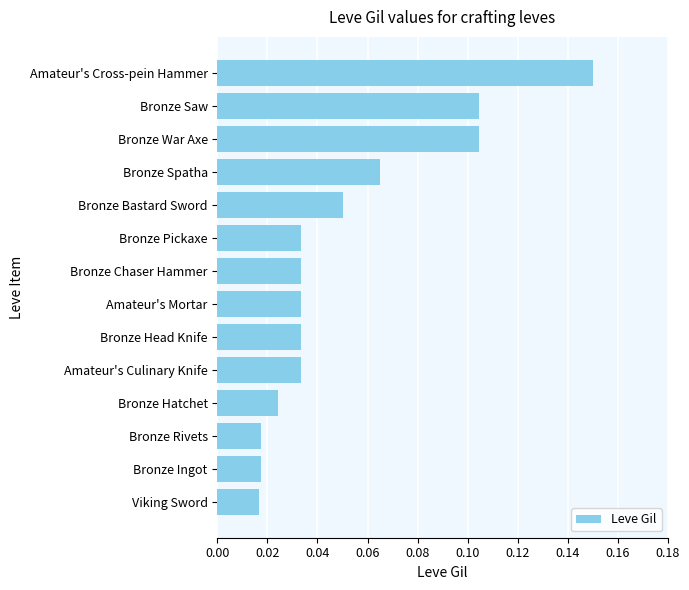

Between Bronze Chaser Hammer and Bronze Rivets, which is larger?

Bronze Chaser Hammer